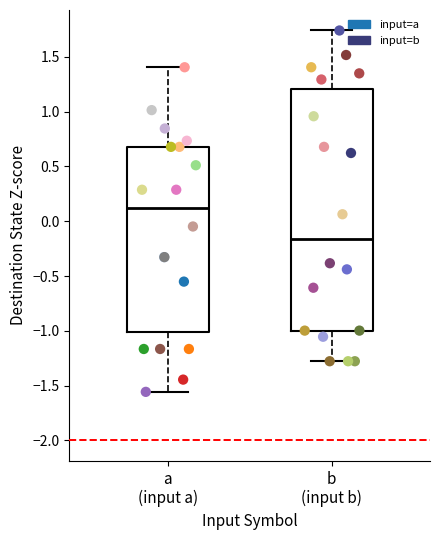

Which series reaches the maximum Y coordinate?

input=b